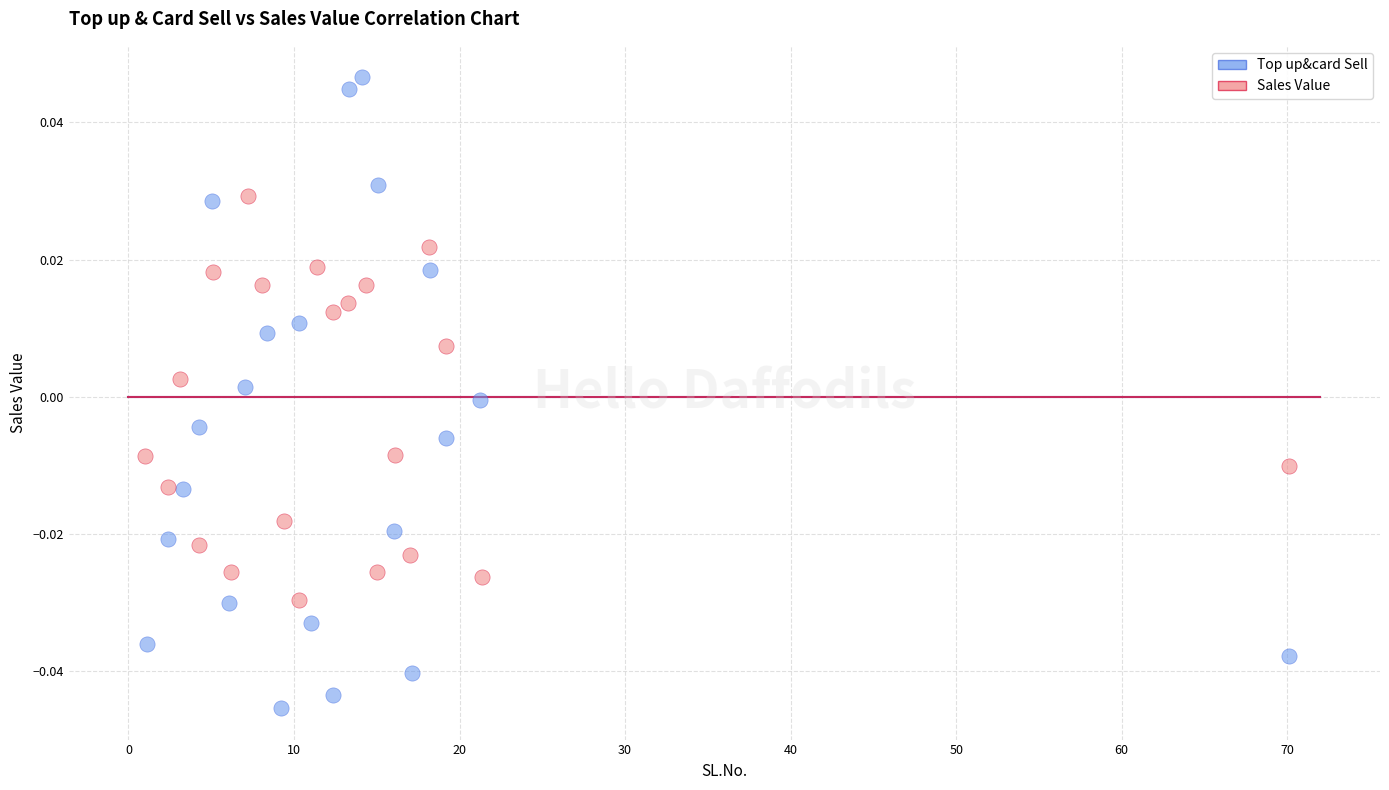

Which series contains the lowest Y value?

Top up&card Sell